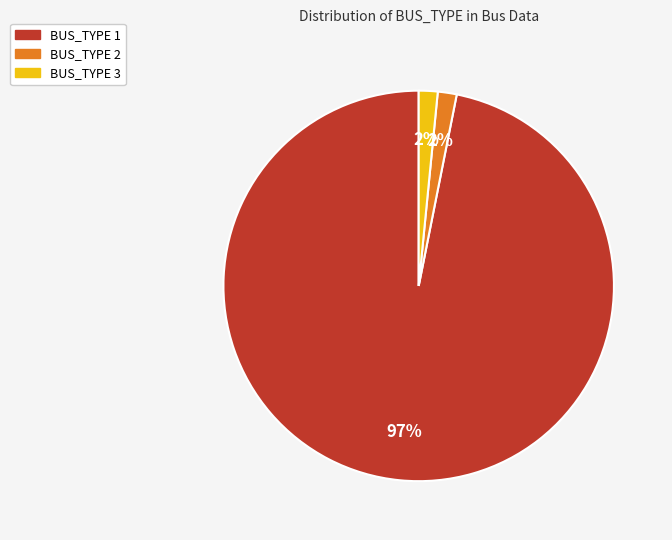

To the nearest percent, what percentage of the pie is BUS_TYPE 2?

2%